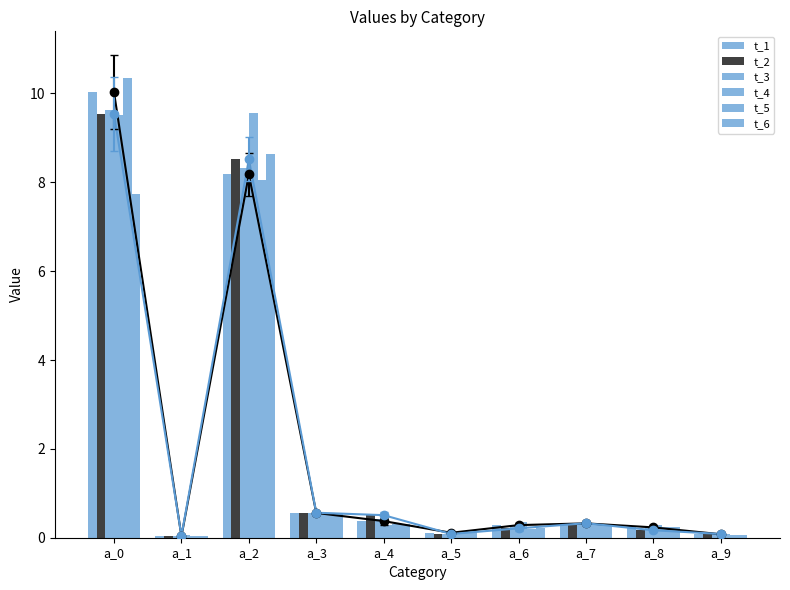

What is the average value of the t_1 series?

2.0